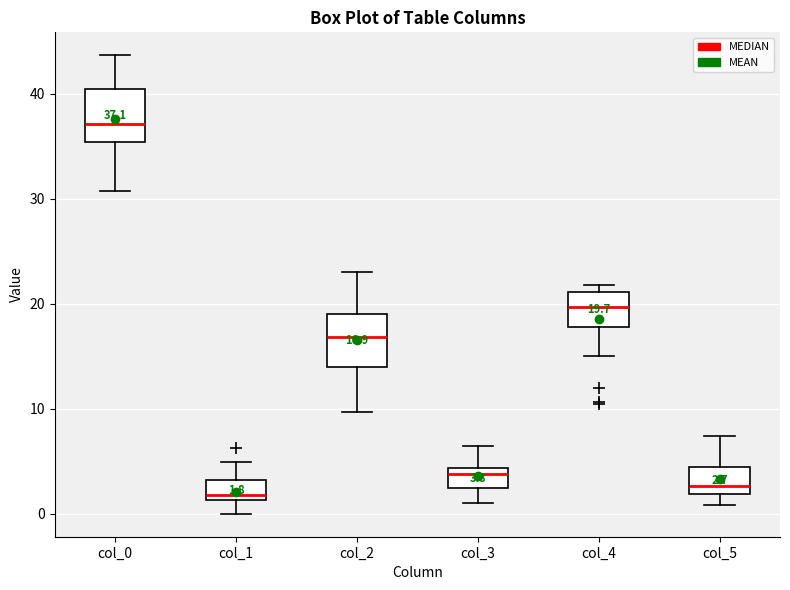

Which box has the highest median line?

col_0